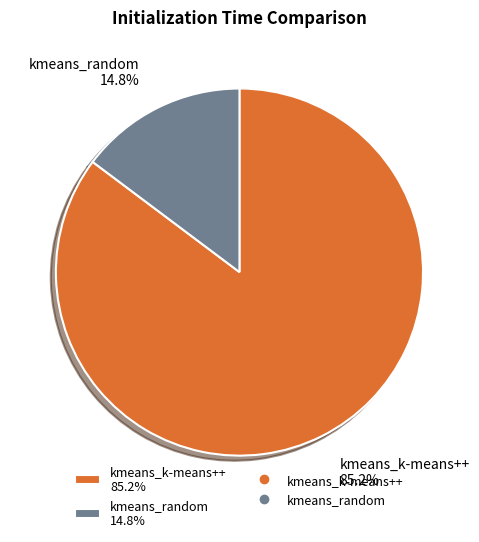

Count the number of slices in the pie.

2